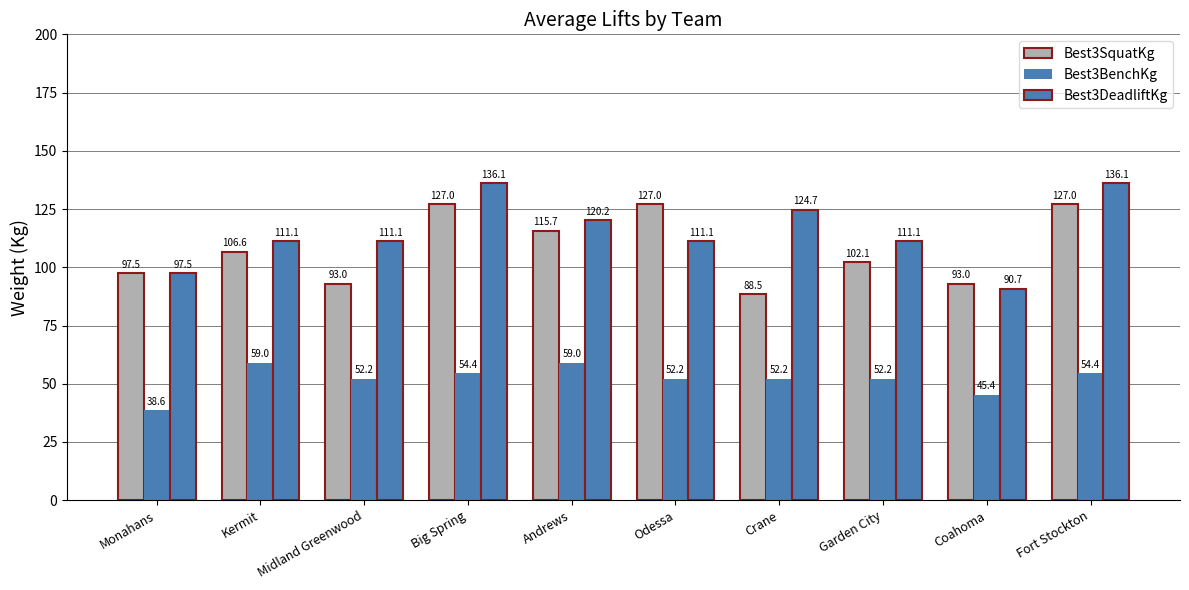

What is the average value of the Best3DeadliftKg series?

115.0